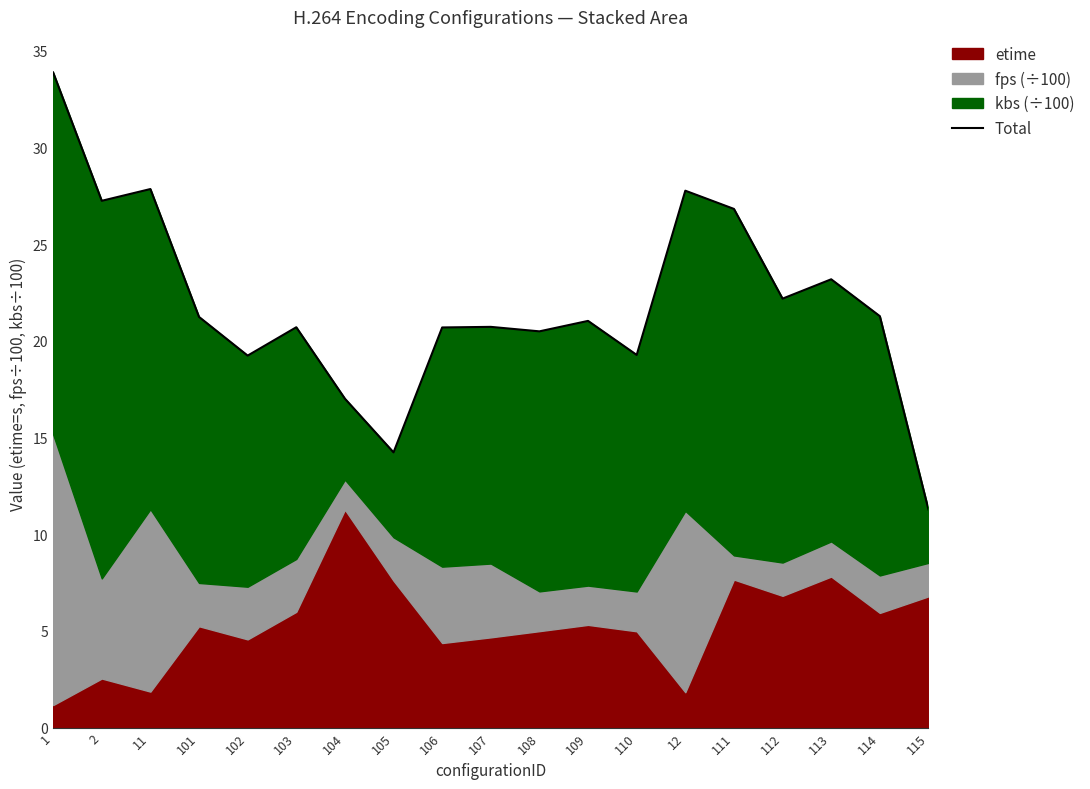

At which category does the data reach its first local peak?

11